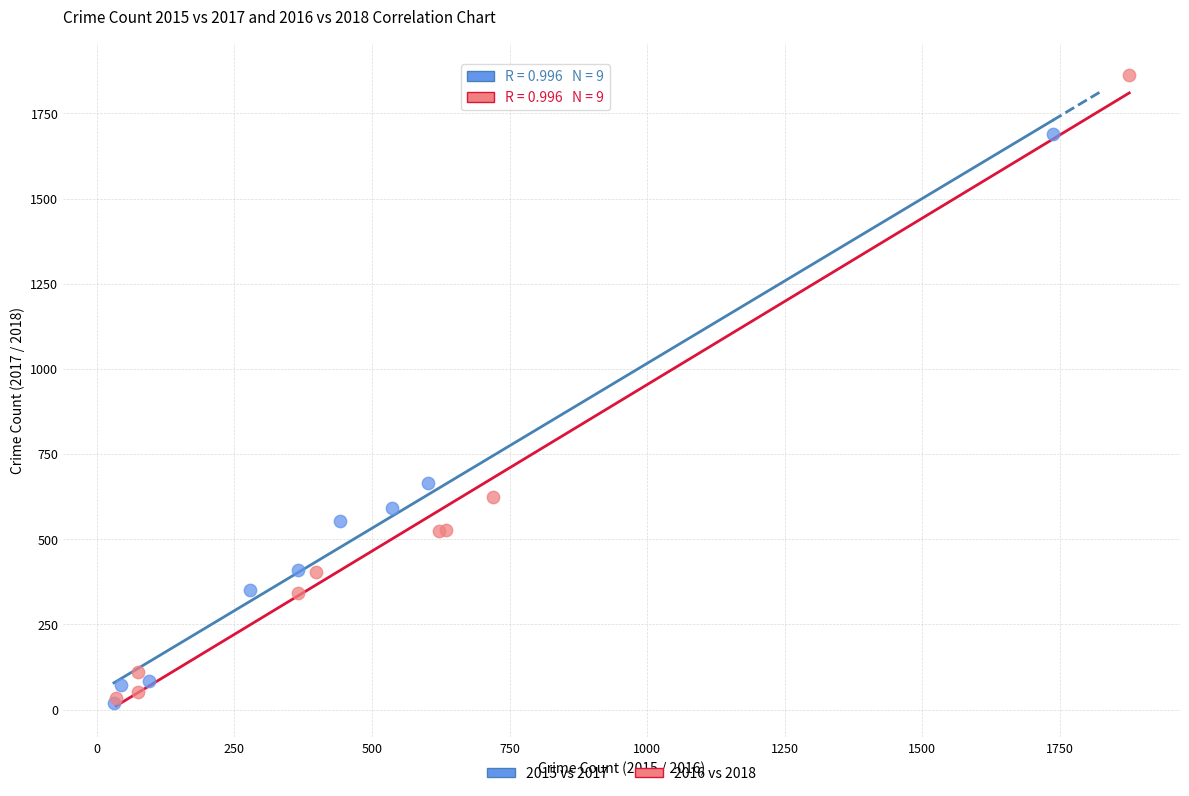

Which series reaches the maximum Y coordinate?

2016 vs 2018